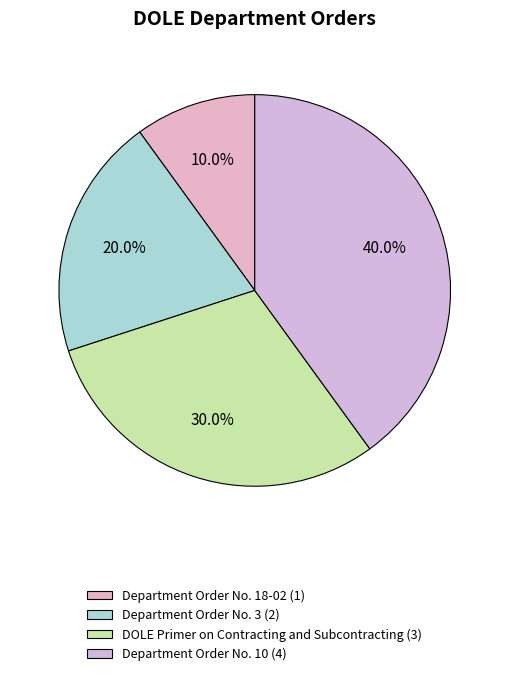

Rank the categories by value from lowest to highest.

Department Order No. 18-02, Department Order No. 3, DOLE Primer on Contracting and Subcontracting, Department Order No. 10